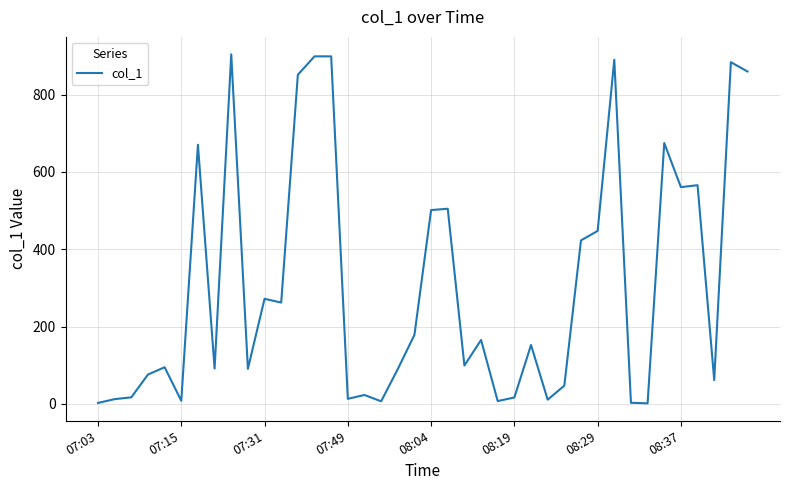

How many lines are shown in the chart?

1